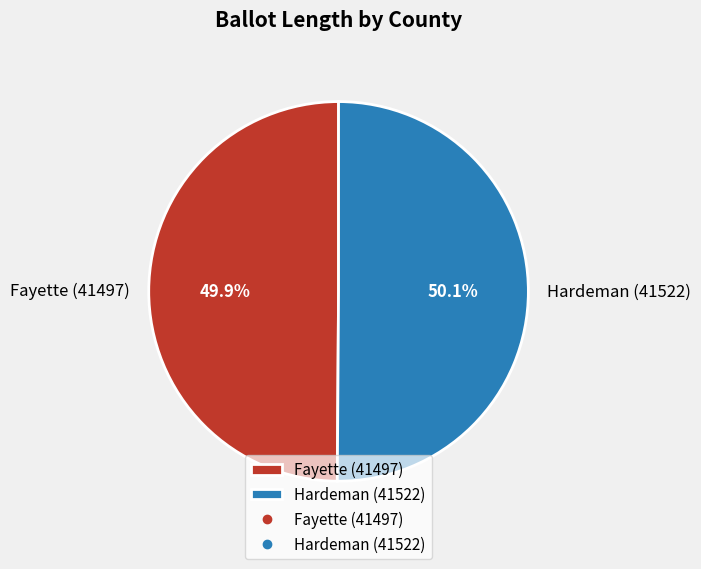

To the nearest percent, what percentage of the pie is Hardeman (41522)?

50%